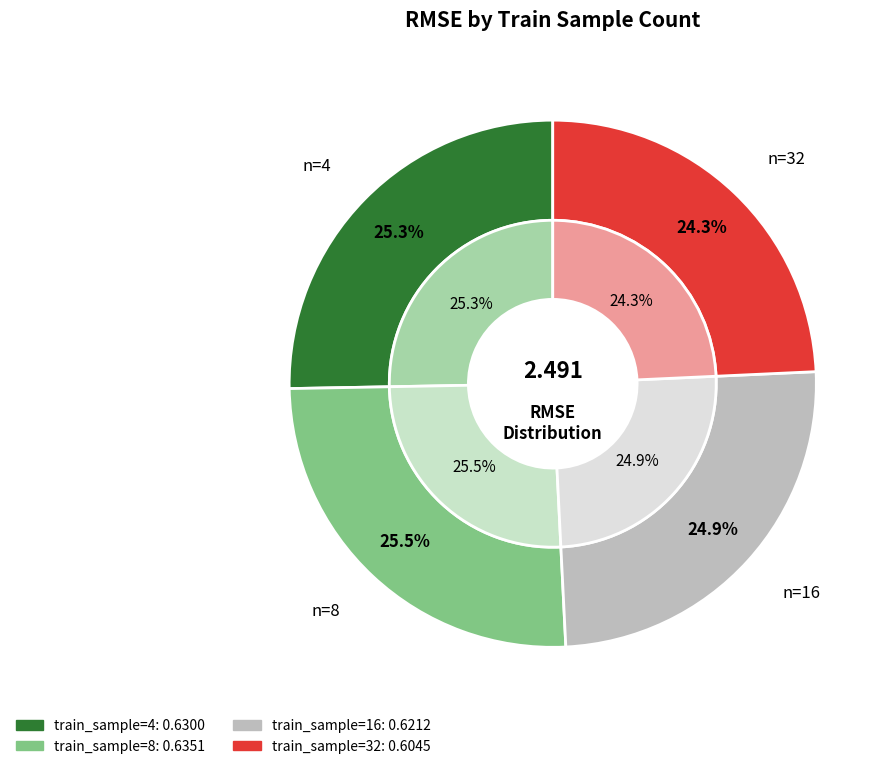

How many segments does this pie chart have?

4